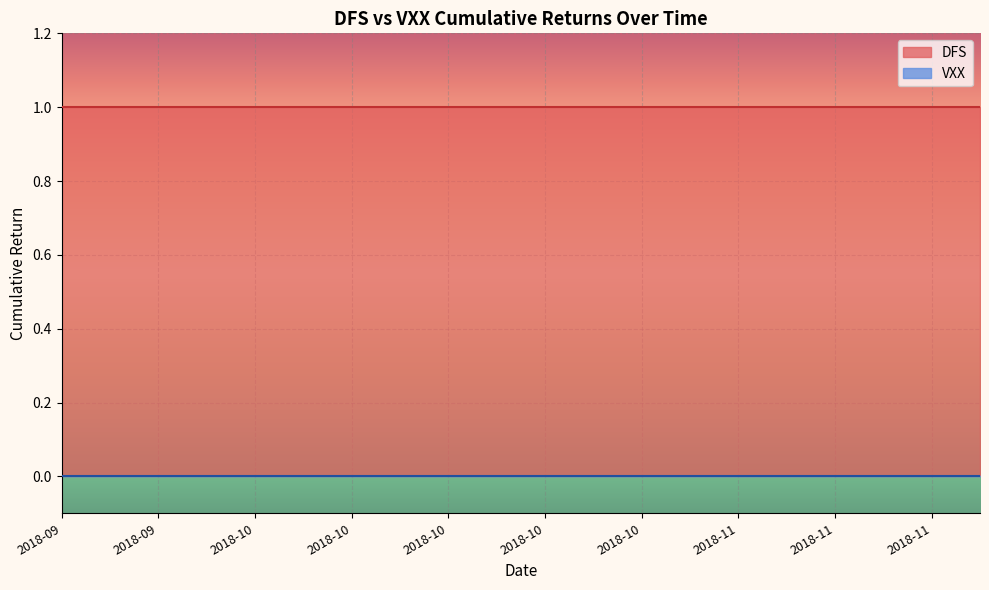

True or false: VXX has more than 0 points higher than both neighbors.

False